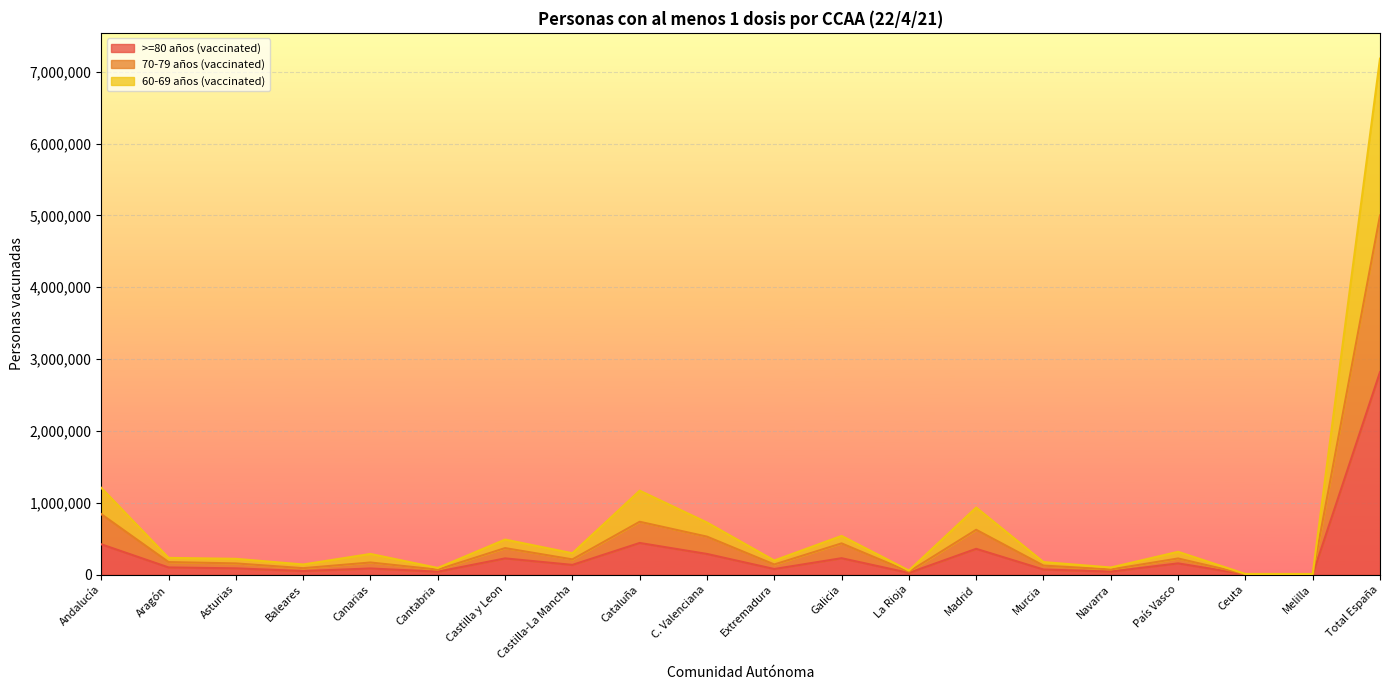

Reading left to right, what are all the values shown in this chart?

>=80 años (vaccinated): 420965	98626	86268	48359	84468	39438	224886	134156	439426	286629	76785	227408	22572	357896	69792	40812	155267	2245	1753	2817776
70-79 años (vaccinated): 840241	173322	154831	88611	167547	68534	368121	210828	734711	527697	139967	433677	39231	622989	124428	70726	223634	5569	4413	4999112
60-69 años (vaccinated): 1206667	231972	218683	140231	286926	91586	486990	296829	1167730	724339	195715	537787	55835	933125	173790	98060	316428	8383	7858	7181971